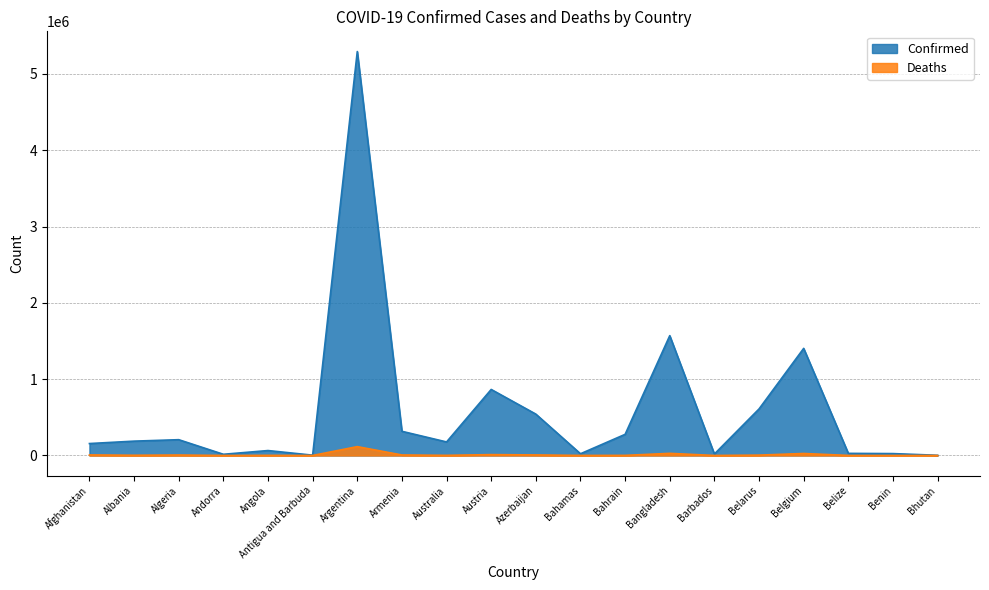

What is the difference between the Confirmed values at Bahrain and Bangladesh?

1293502